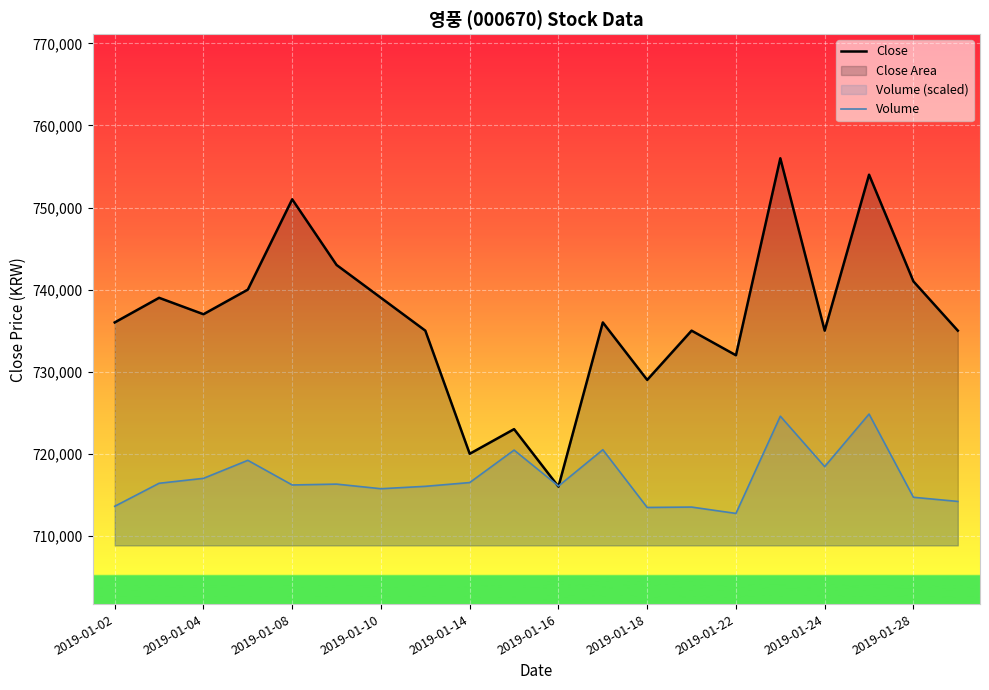

Reading right to left, list all the values displayed in this chart.

Close: 735000.0	741000.0	754000.0	735000.0	756000.0	732000.0	735000.0	729000.0	736000.0	716000.0	723000.0	720000.0	735000.0	739000.0	743000.0	751000.0	740000.0	737000.0	739000.0	736000.0
Volume: 714194.4	714699.8	724840.0	718435.3	724579.4	712733.4	713507.3	713459.9	720496.5	716066.1	720449.1	716492.5	716034.5	715742.3	716303.0	716200.3	719201.3	717005.8	716405.6	713602.1